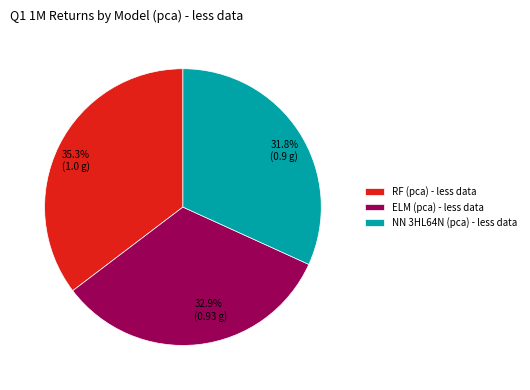

How many slices are in this pie chart?

3